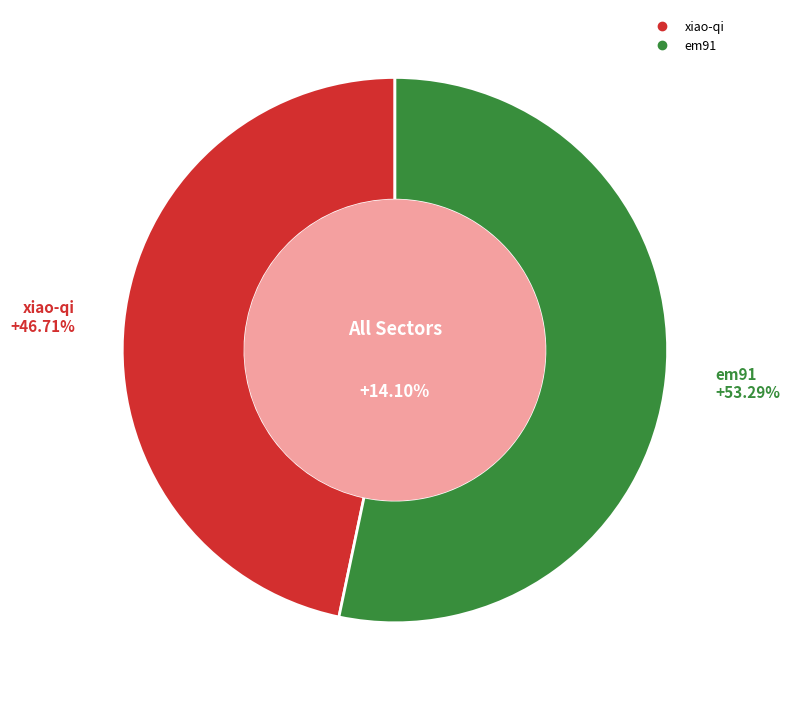

What percentage is the xiao-qi slice, to the nearest percent?

47%